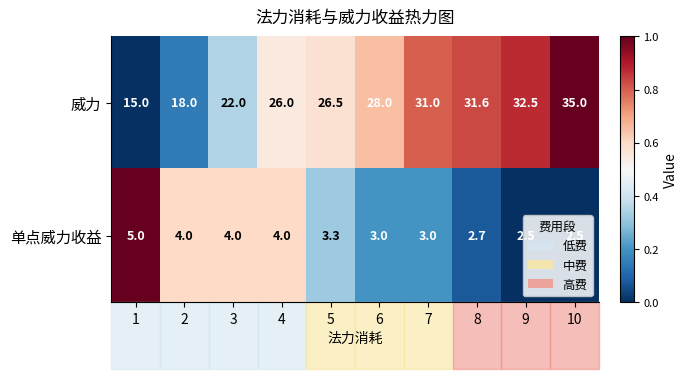

At how many categories does at least one series exceed 17?

9